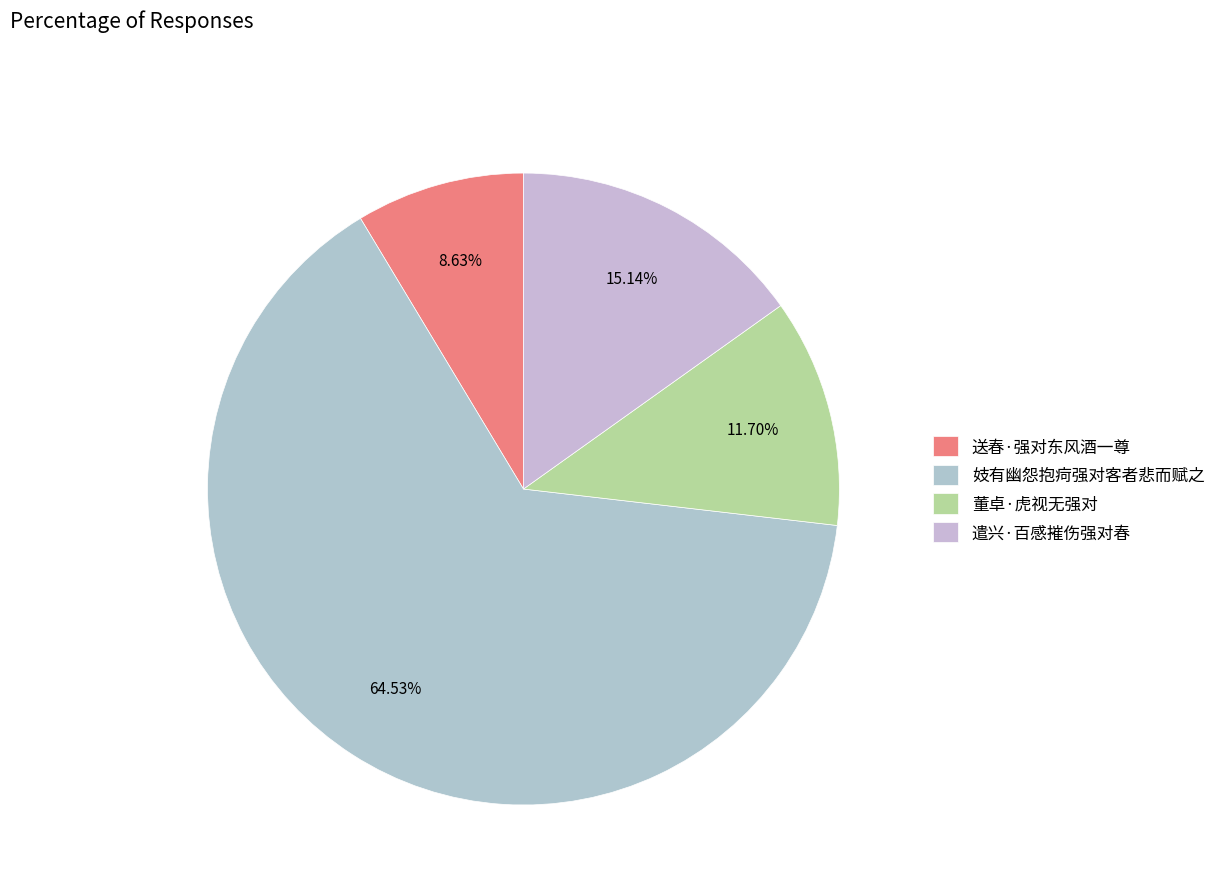

What is the largest slice in the pie chart?

妓有幽怨抱疴强对客者悲而赋之